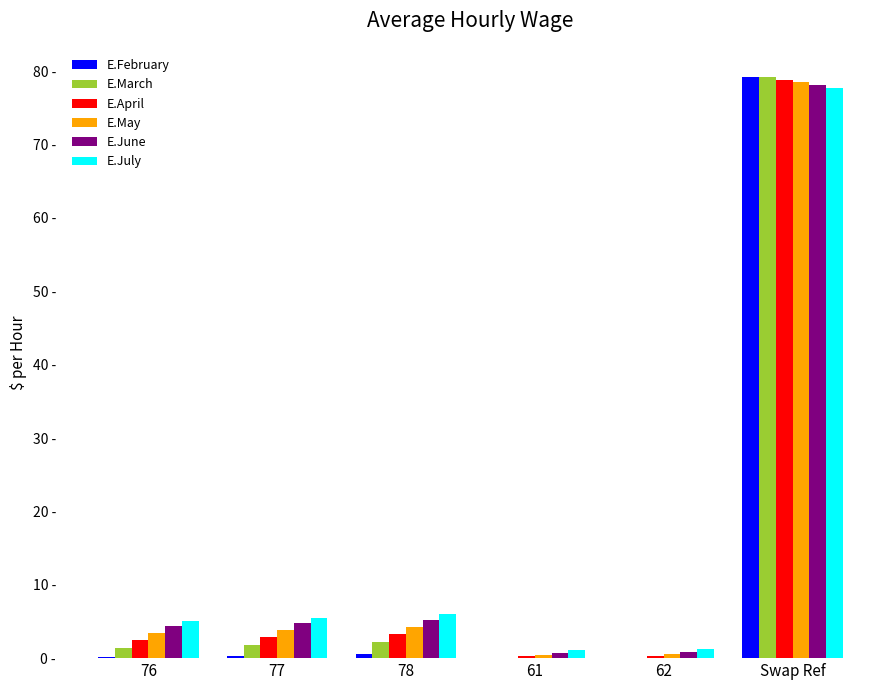

What are all the series names shown in the legend?

E.February, E.March, E.April, E.May, E.June, E.July